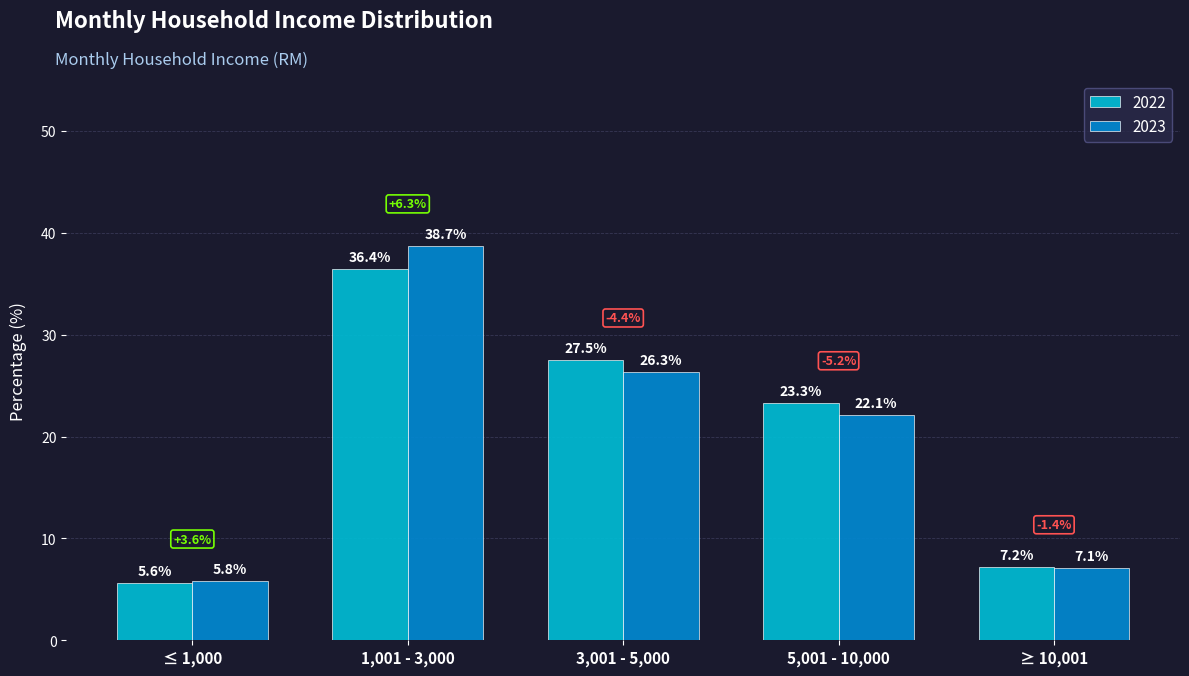

Which series has the largest range (max minus min)?

2023